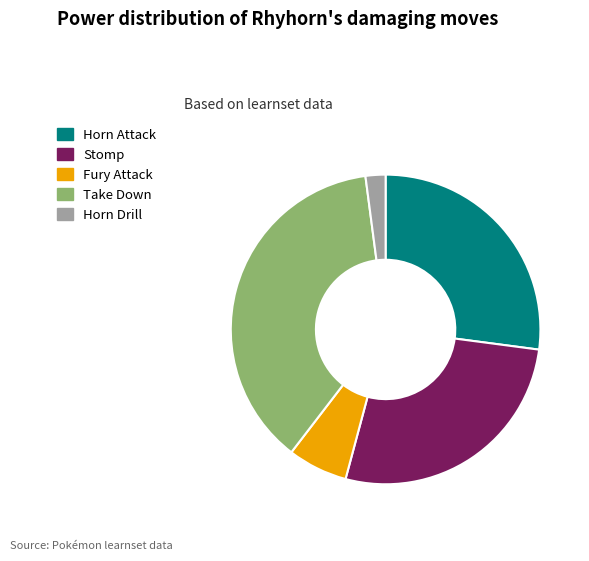

Which slice is the largest?

Take Down